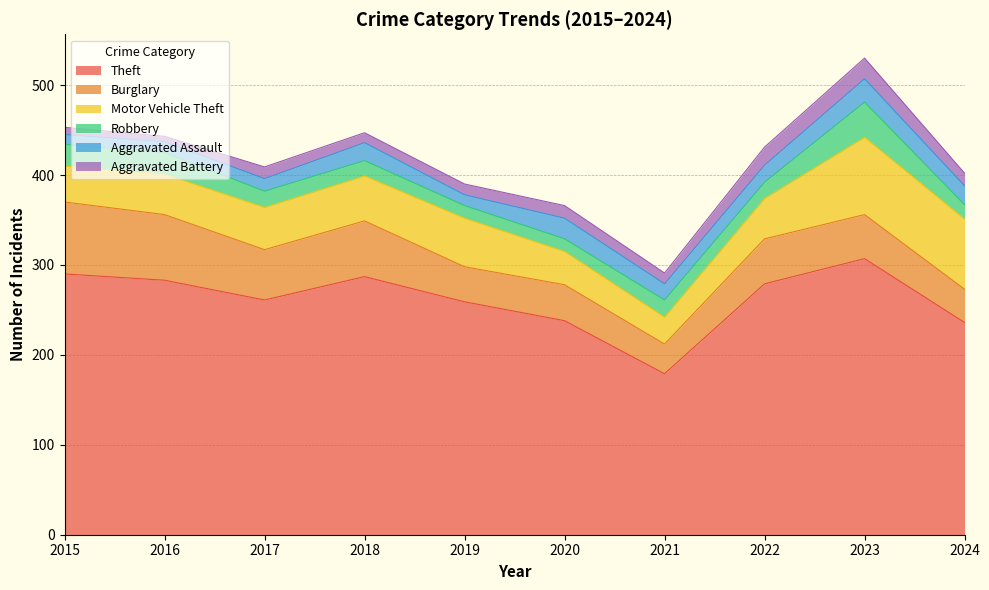

What is the value of the Aggravated Battery point at the 2nd from the left?

6